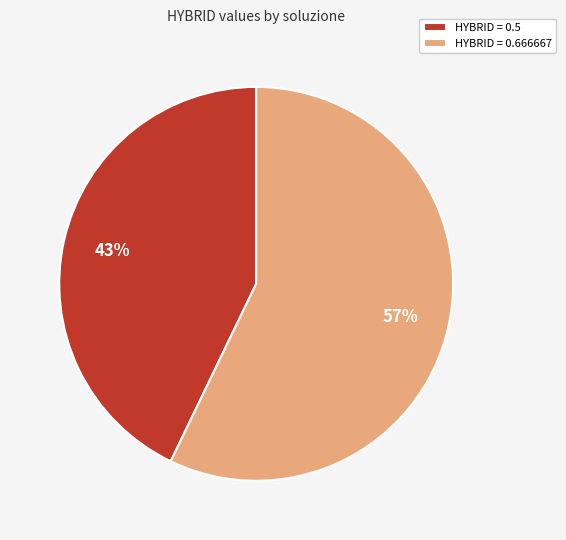

True or false: HYBRID = 0.666667 accounts for 57% of the total.

True